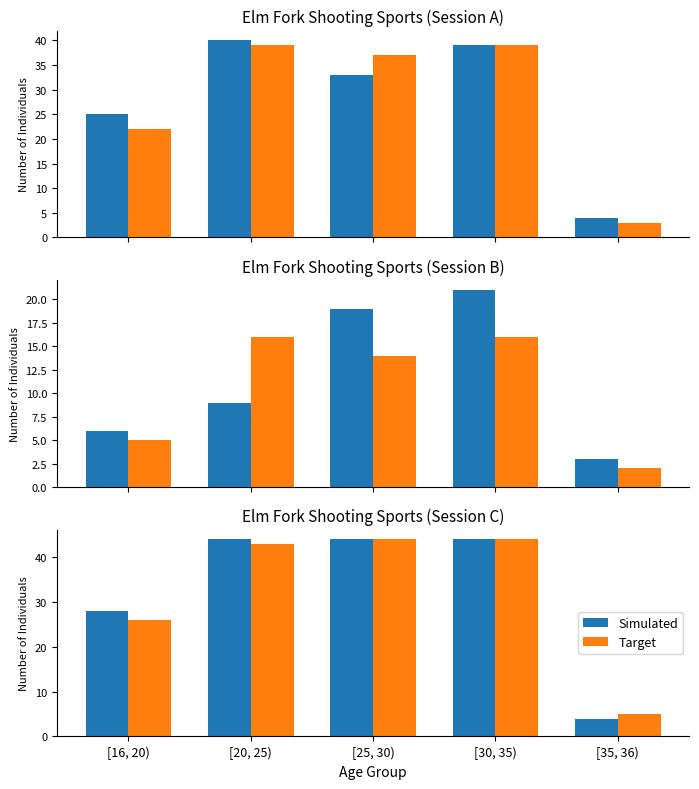

List the series in order of their overall mean, lowest first.

Target, Simulated